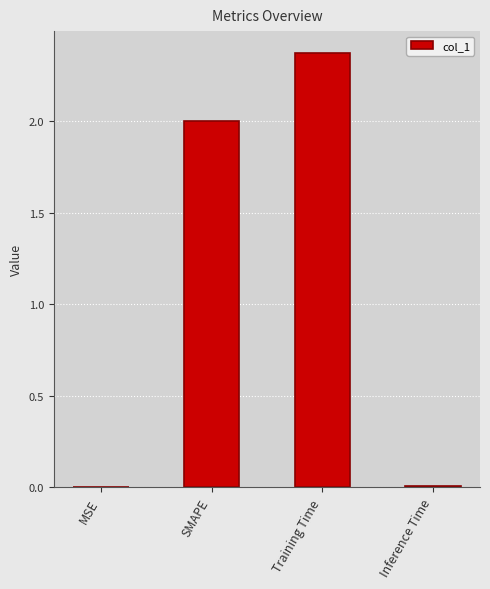

What is the sum of all values?

4.4